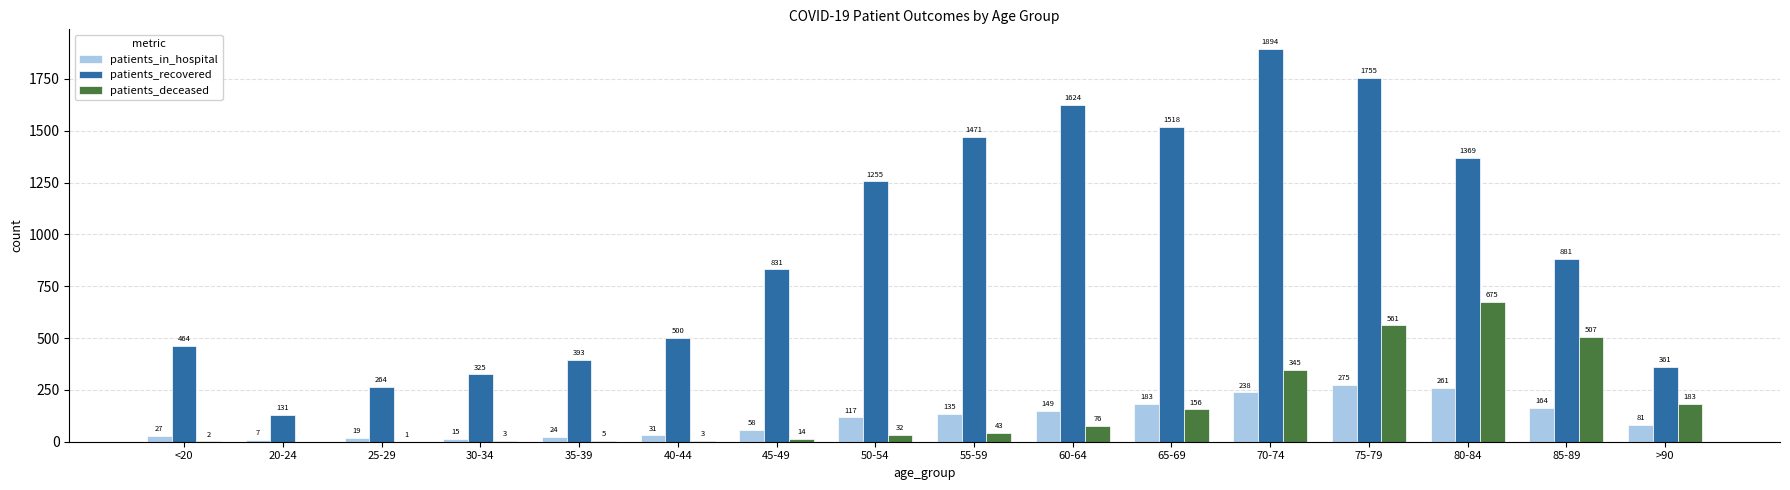

What is the maximum value shown in the chart?

1894